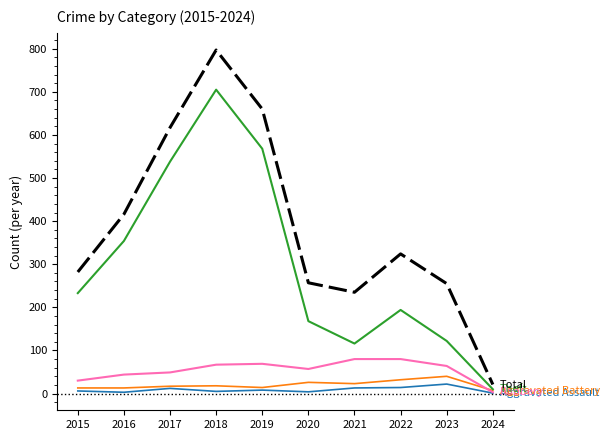

The value of Total at 2017 is 872. True or false?

False